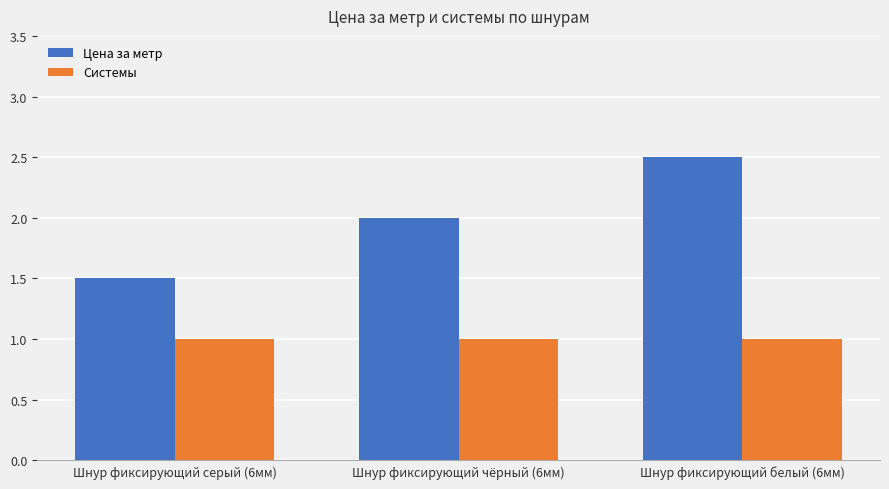

Reading left to right, transcribe all the data shown in this chart.

Цена за метр: Шнур фиксирующий серый (6мм)=1.5	Шнур фиксирующий чёрный (6мм)=2.0	Шнур фиксирующий белый (6мм)=2.5
Системы: Шнур фиксирующий серый (6мм)=1.0	Шнур фиксирующий чёрный (6мм)=1.0	Шнур фиксирующий белый (6мм)=1.0